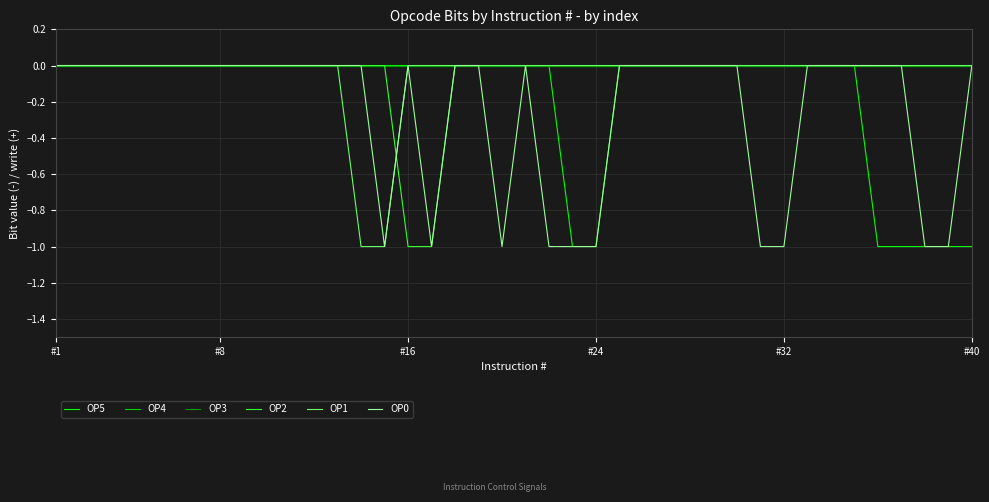

True or false: OP2 has more than 1 points higher than both neighbors.

False